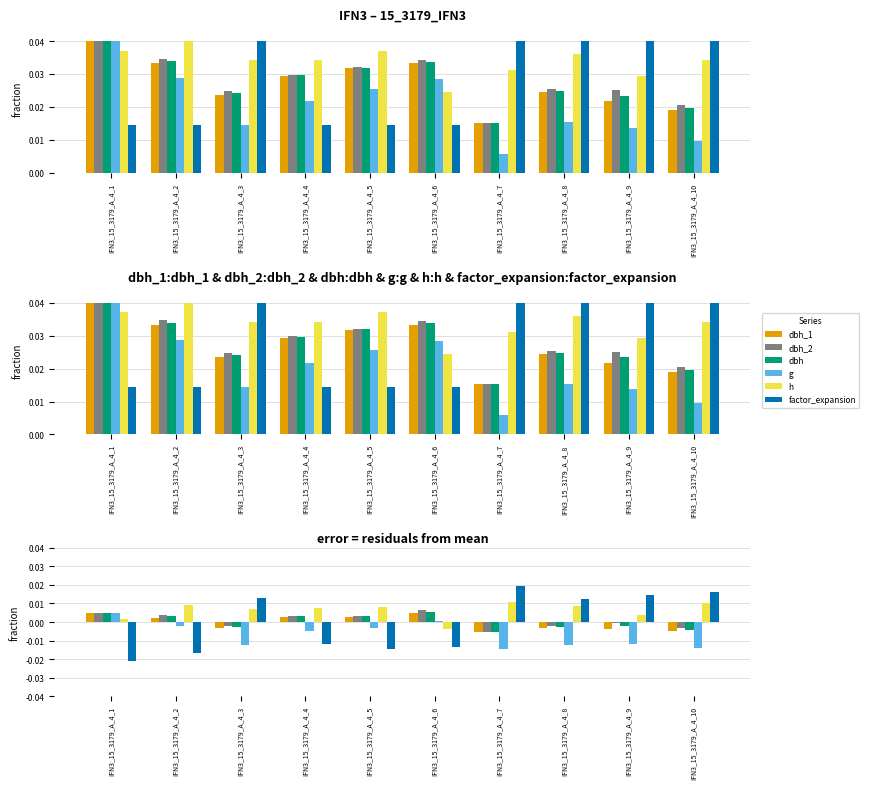

Where is dbh_1 nearest to the value 0?

IFN3_15_3179_A_4_2